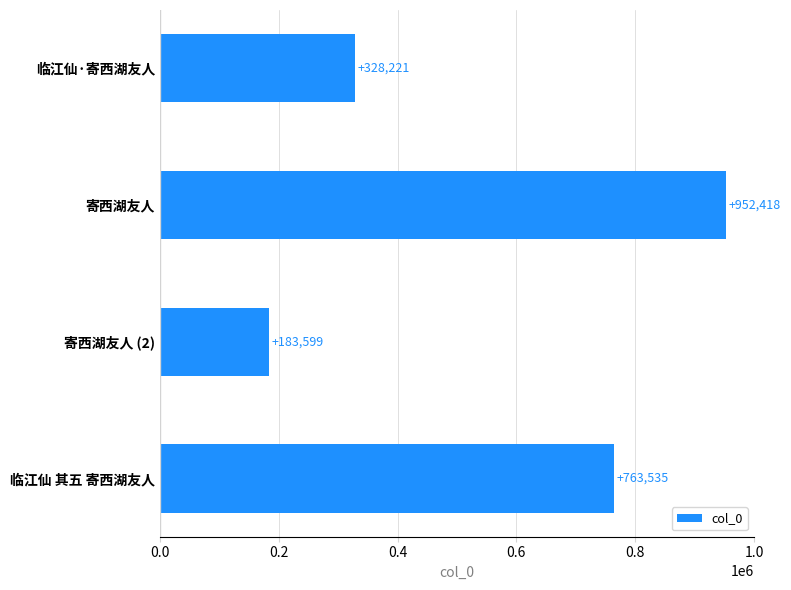

What is the difference between the second highest and minimum values?

579936